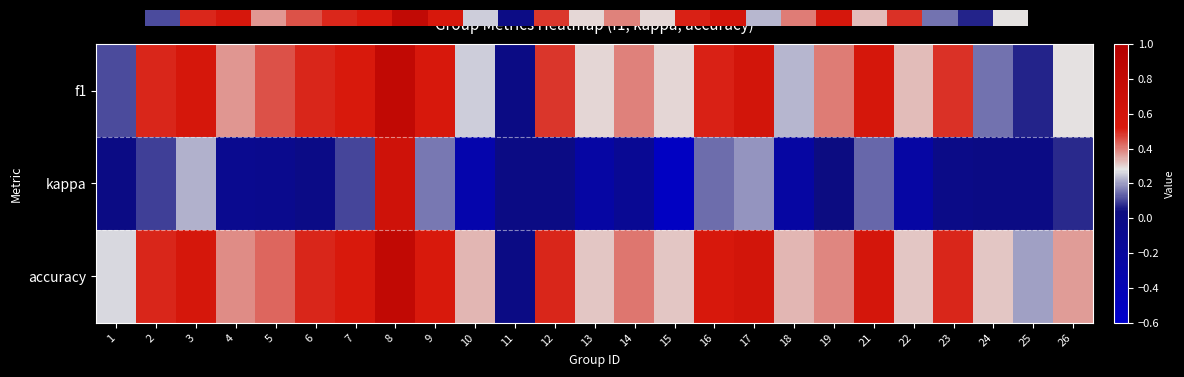

How many positive values does the f1 series have?

24